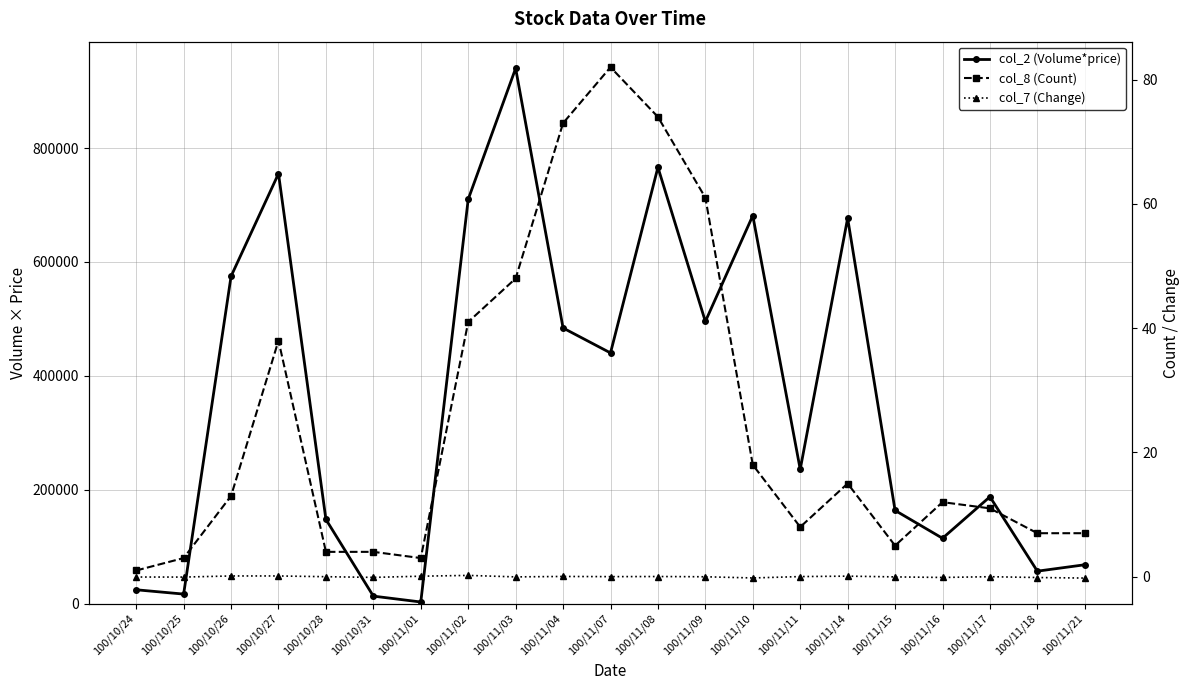

How many values in the col_2 (Volume*price) series exceed 235710?

10